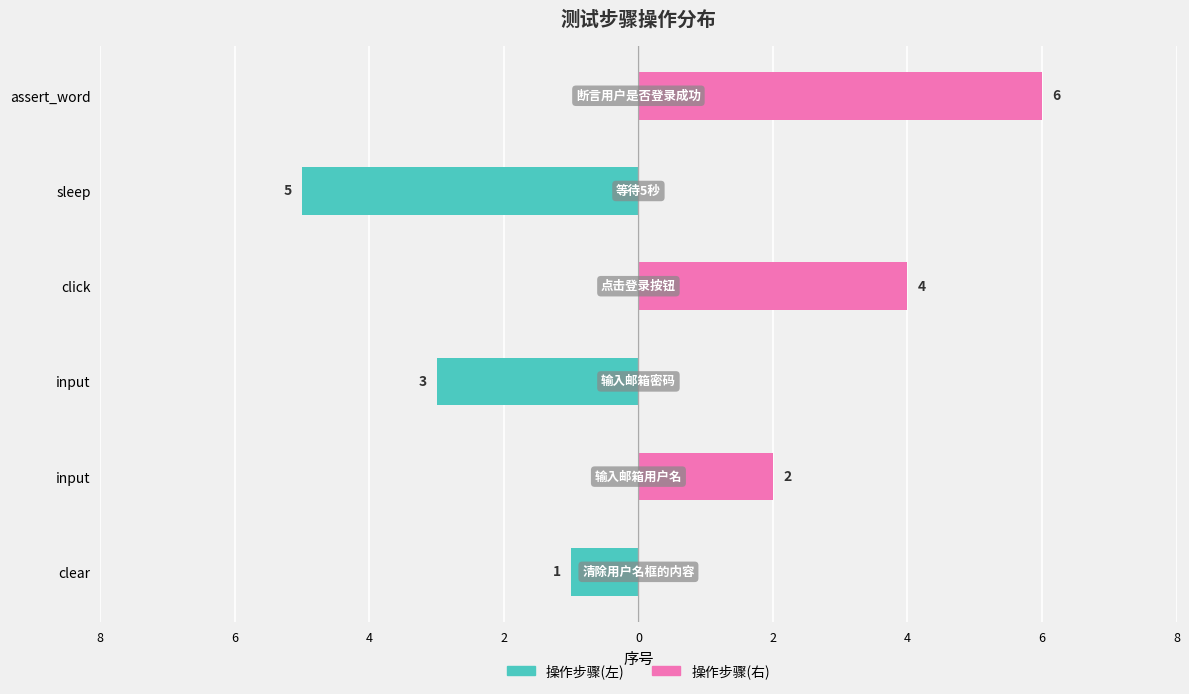

What is the minimum value shown in the chart?

-5